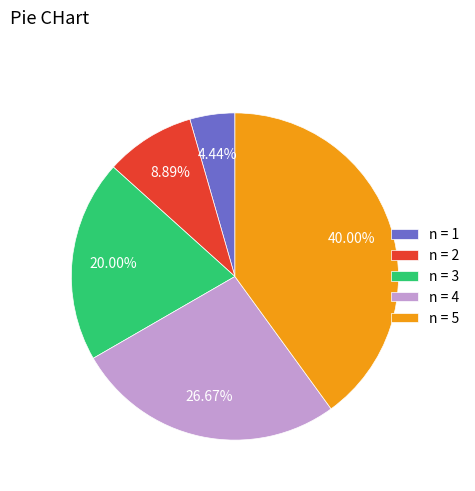

Does any single category account for the majority?

No